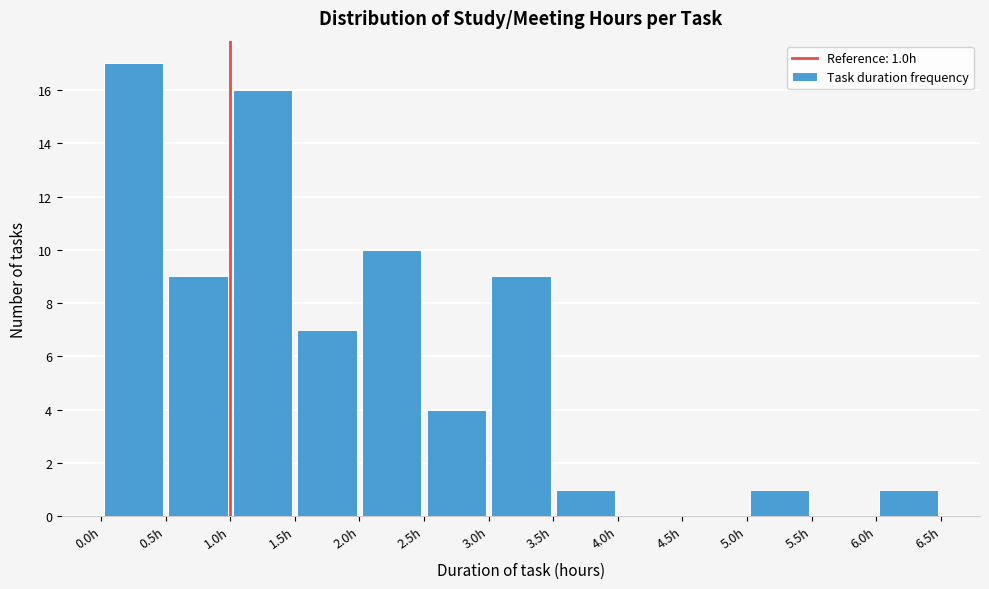

Over which range of the x-axis is the bar tallest?

0.0 to 0.5